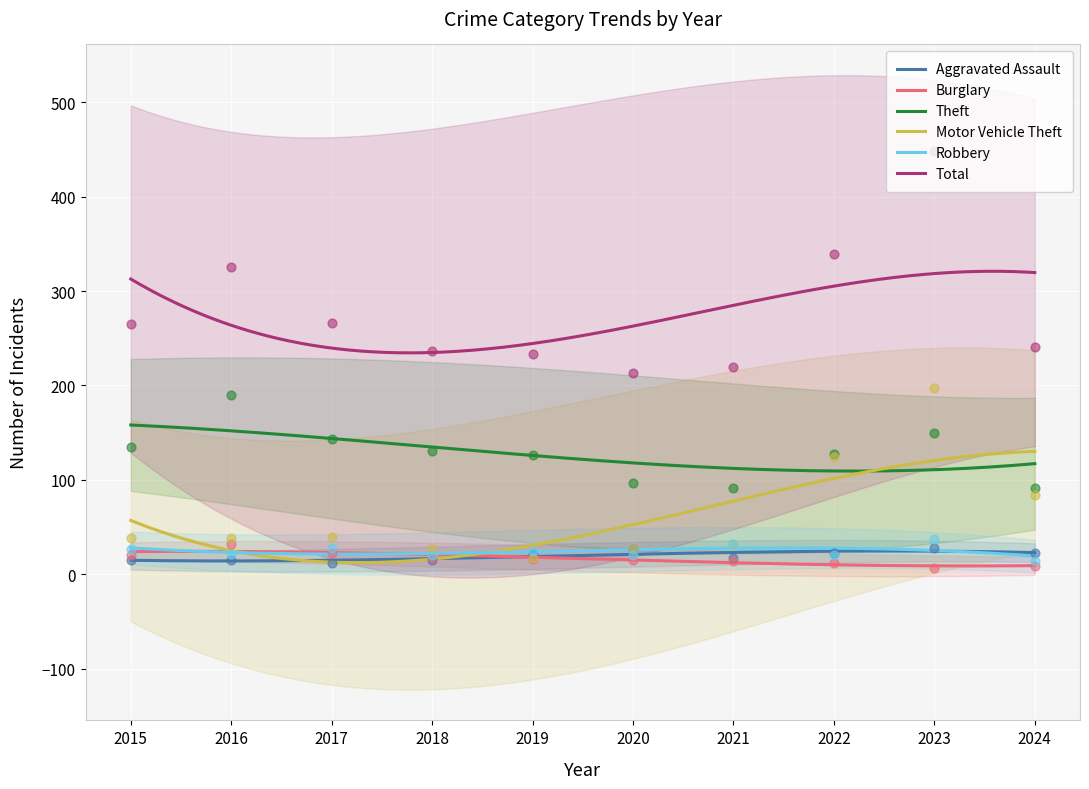

What are all the series names shown in the legend?

Aggravated Assault, Burglary, Theft, Motor Vehicle Theft, Robbery, Total